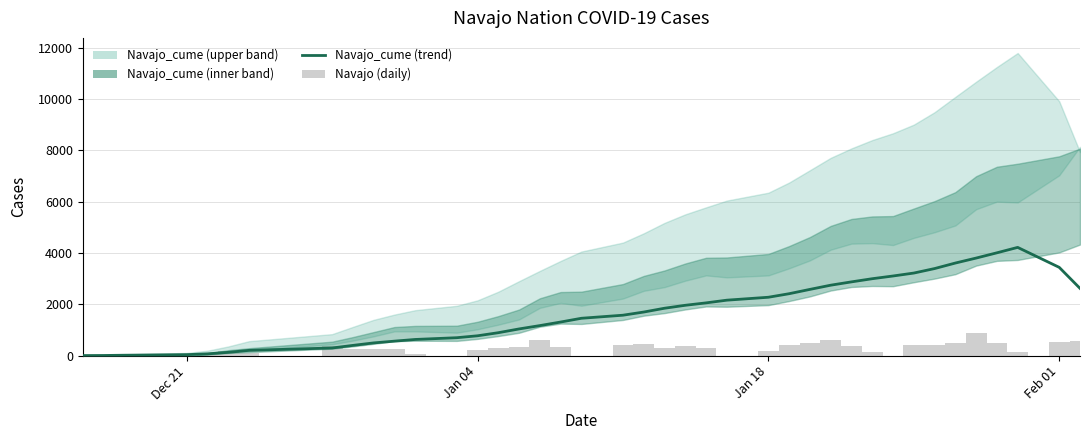

How many values in the Navajo series are below 306?

20